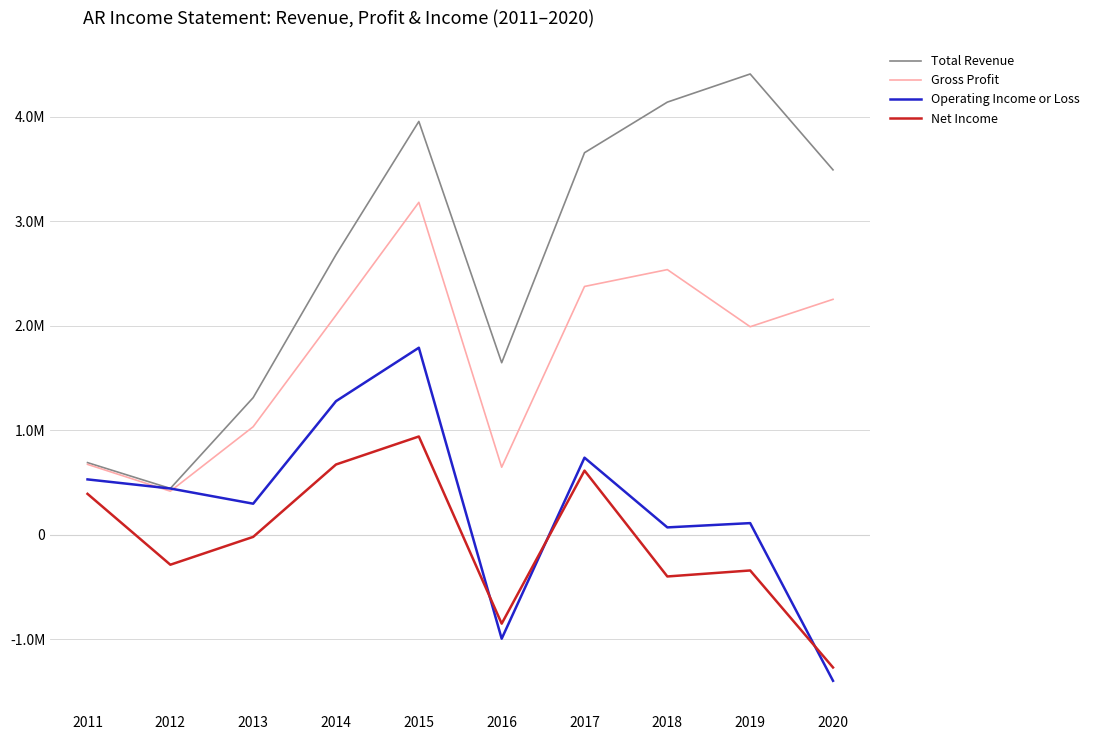

True or false: Operating Income or Loss has a value of 298600 at 2013.

True